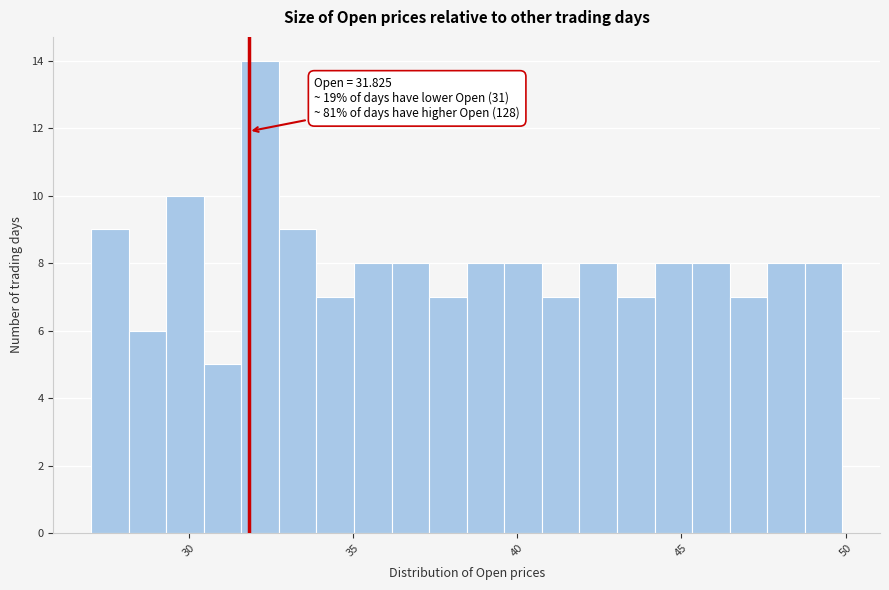

Around what value on the x-axis is the tallest bar? Give the approximate position of its centre, as read against the axis.

32.0